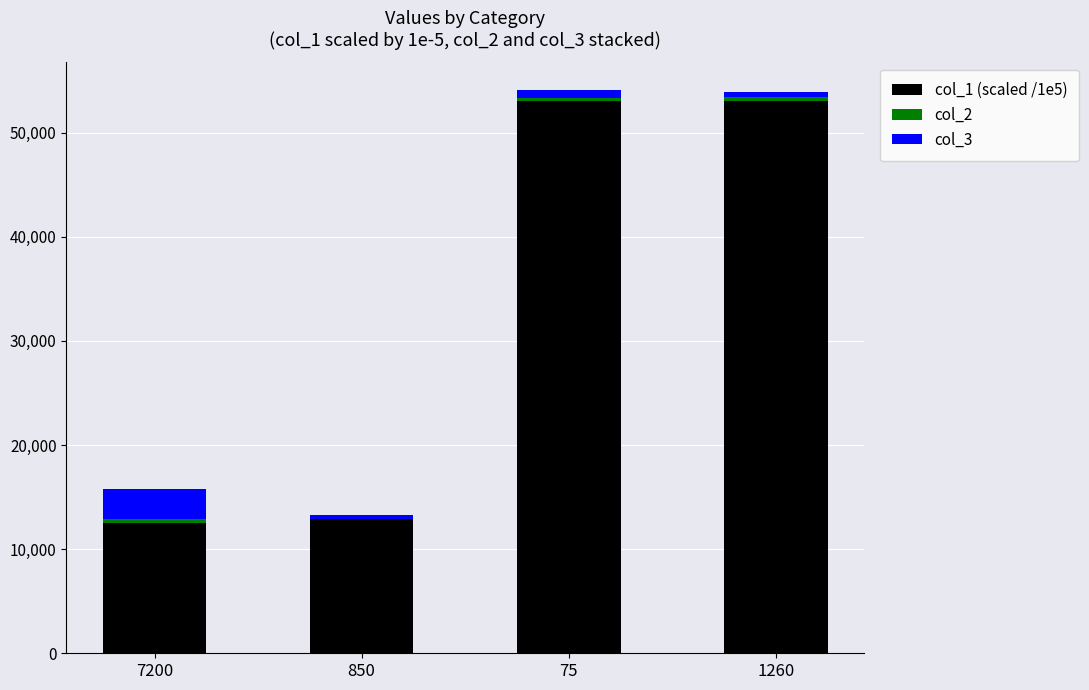

What is the highest value of the col_1 (scaled /1e5) series?

53062.0